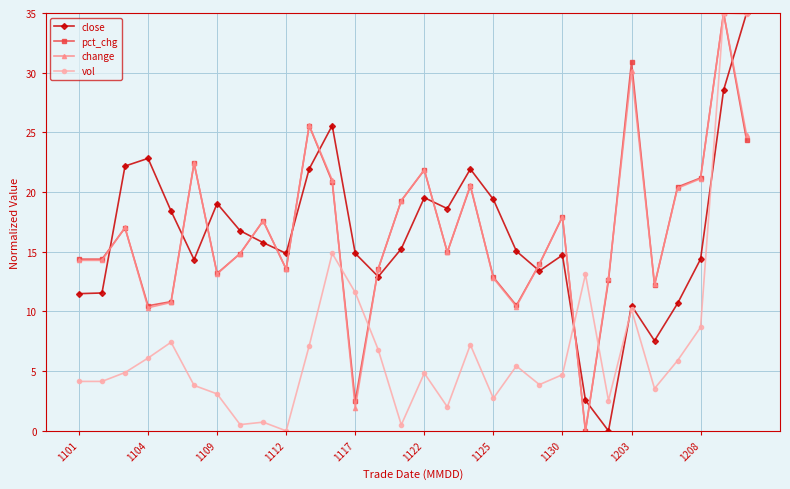

How many interior local peaks does the close series have?

7